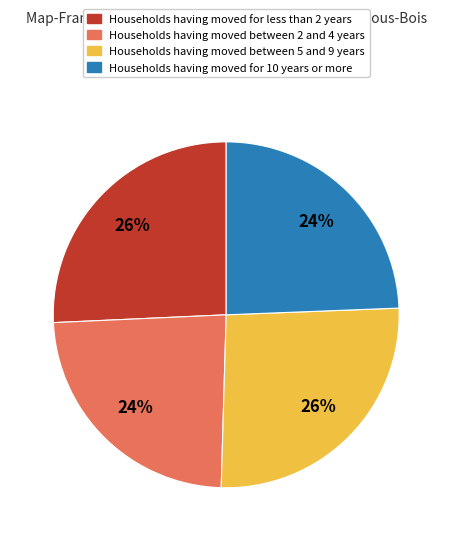

Is there any slice that represents more than half of the pie?

No